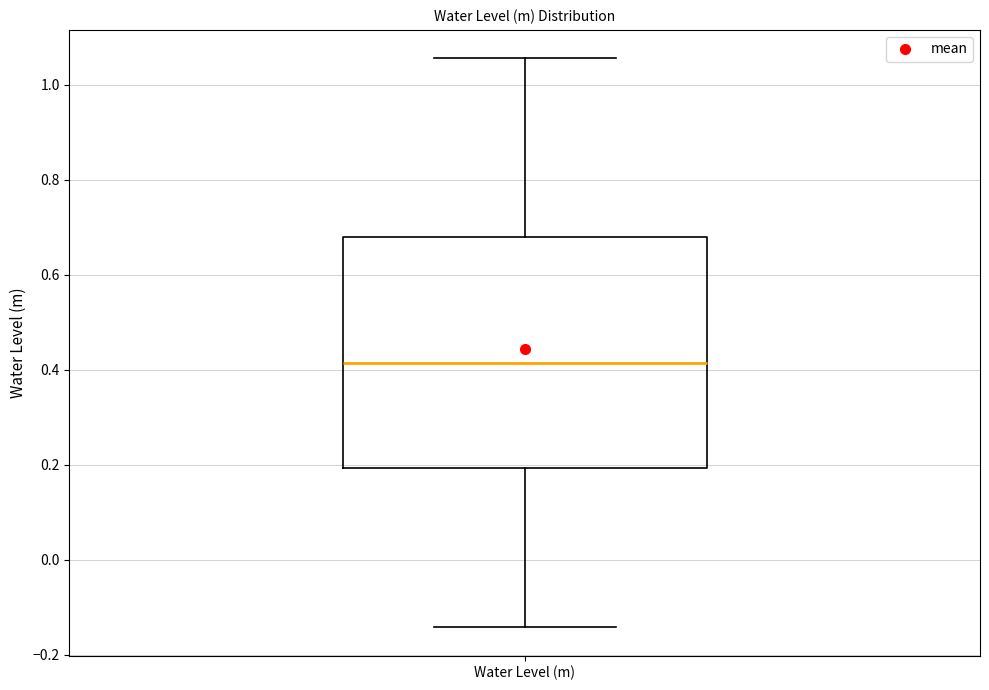

Where is the lower edge of the box for Water Level (m) on the y-axis? The values are not printed on the chart, so give them approximately, as read against the axis.

0.20